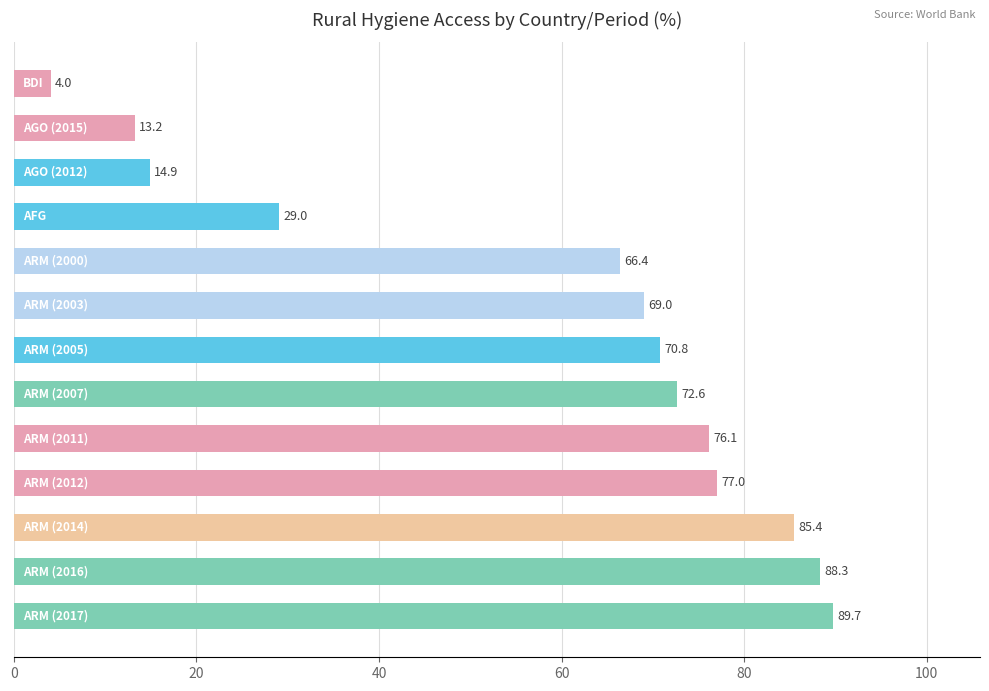

What is the average value?

58.2